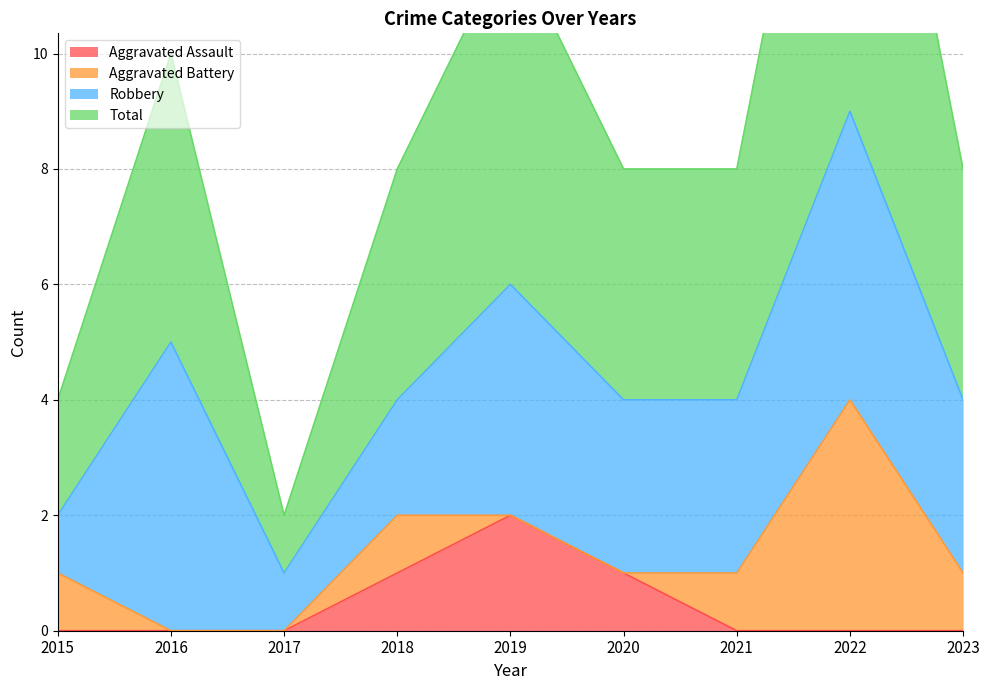

True or false: Total has more than 0 interior local peaks.

True